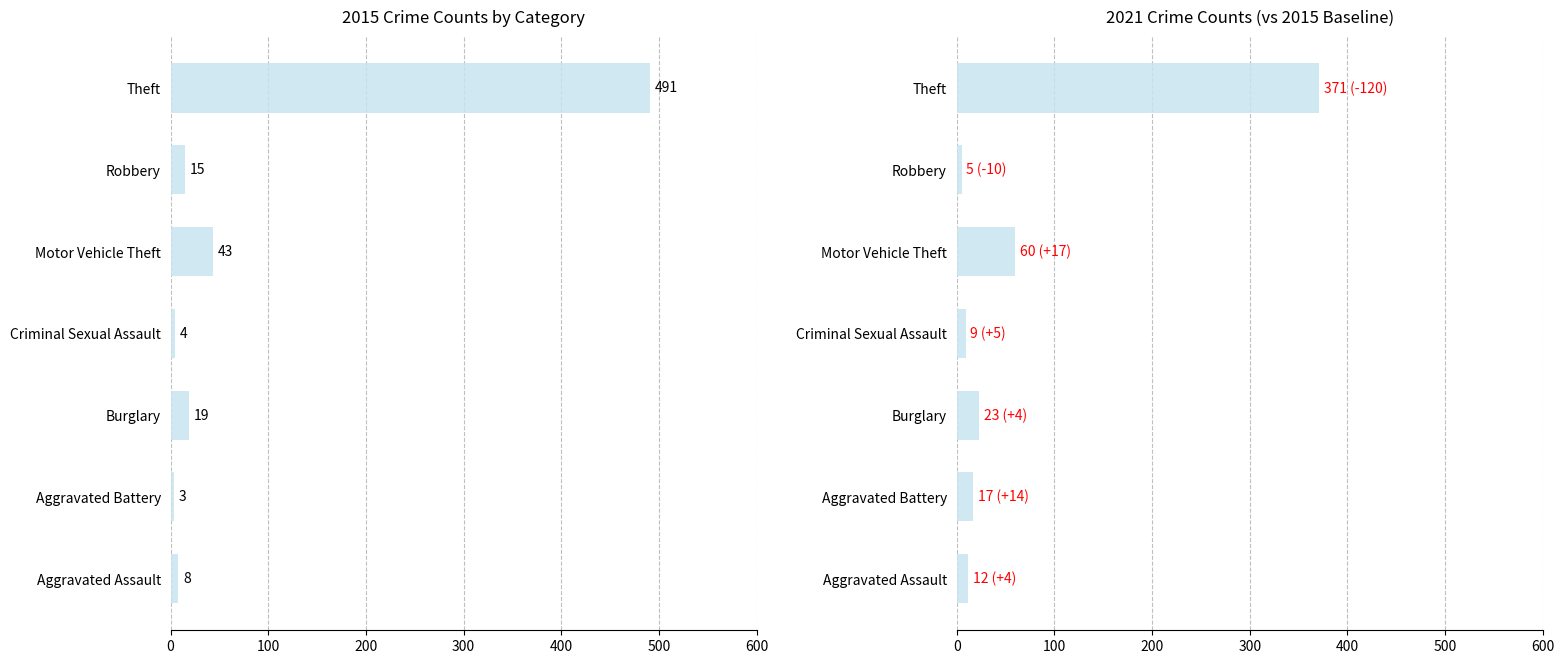

The 2019 series shows 11 at 0. True or false?

False